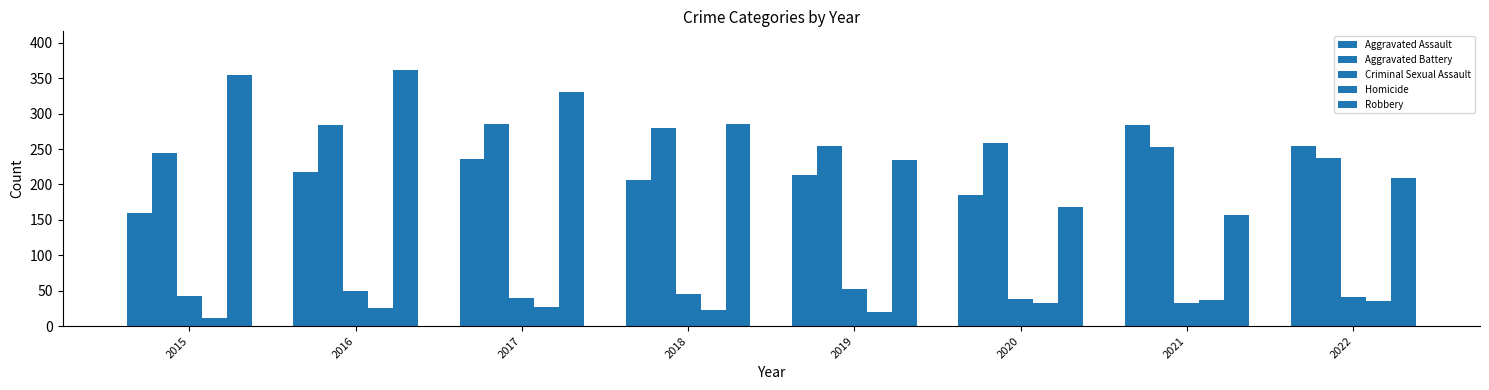

At which label does Aggravated Assault reach its peak?

2021